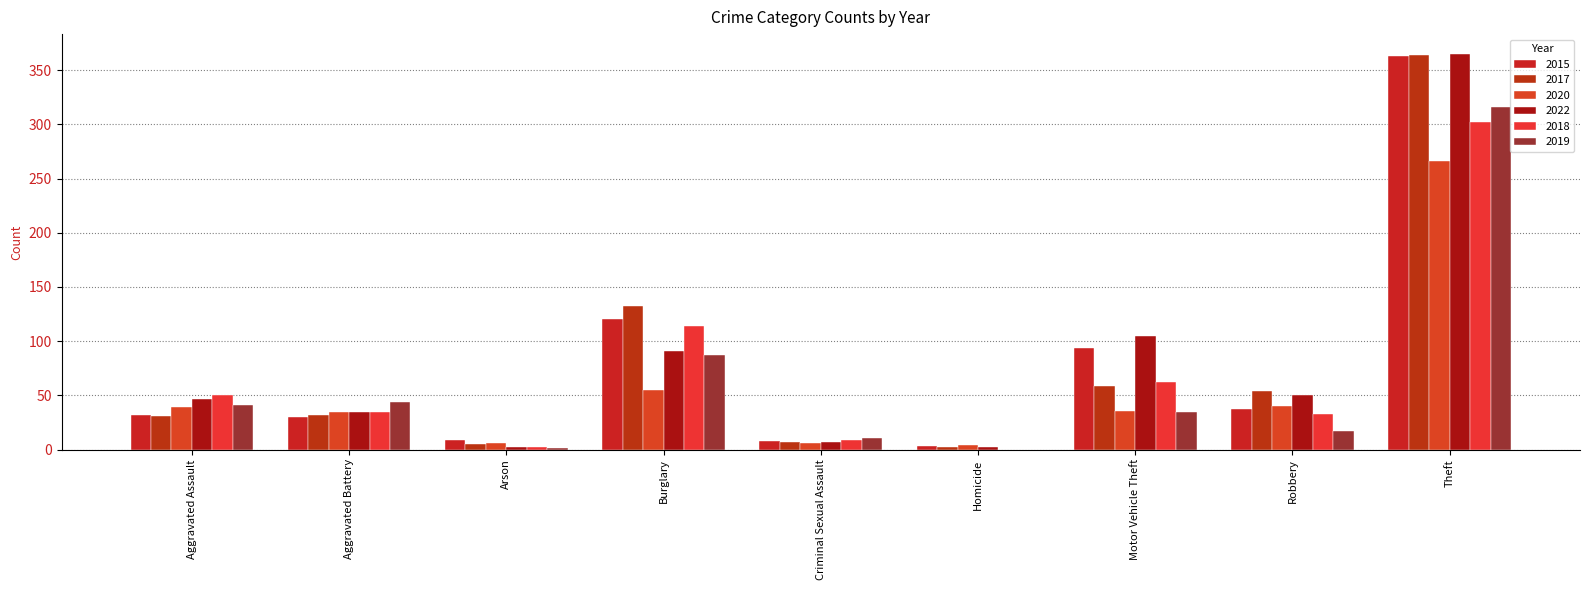

What is the average value of the 2015 series?

77